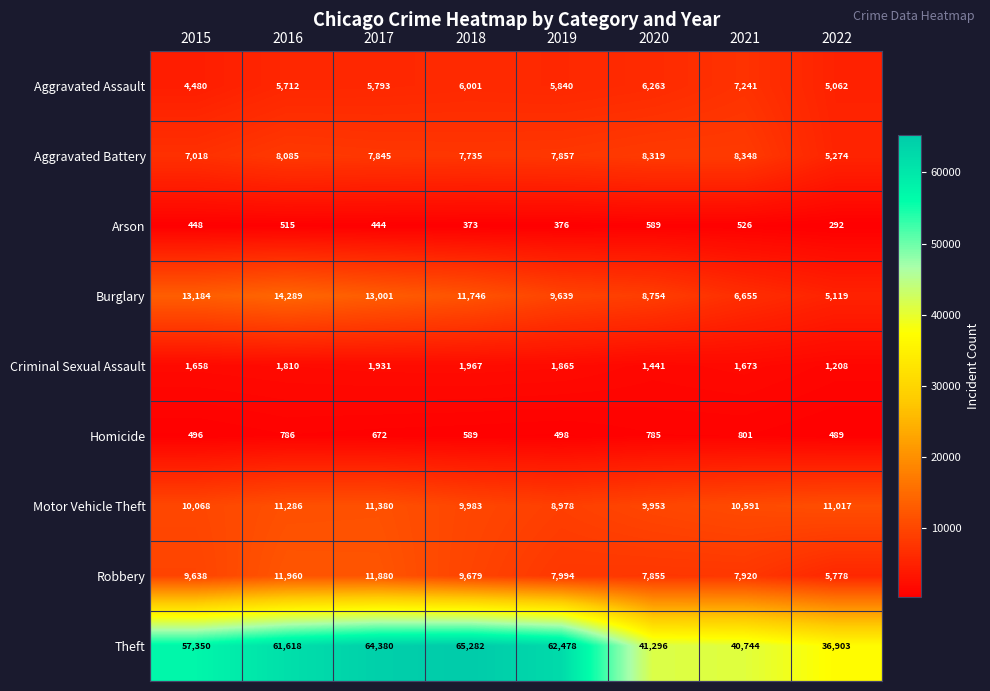

Which series has the largest range (max minus min)?

Theft